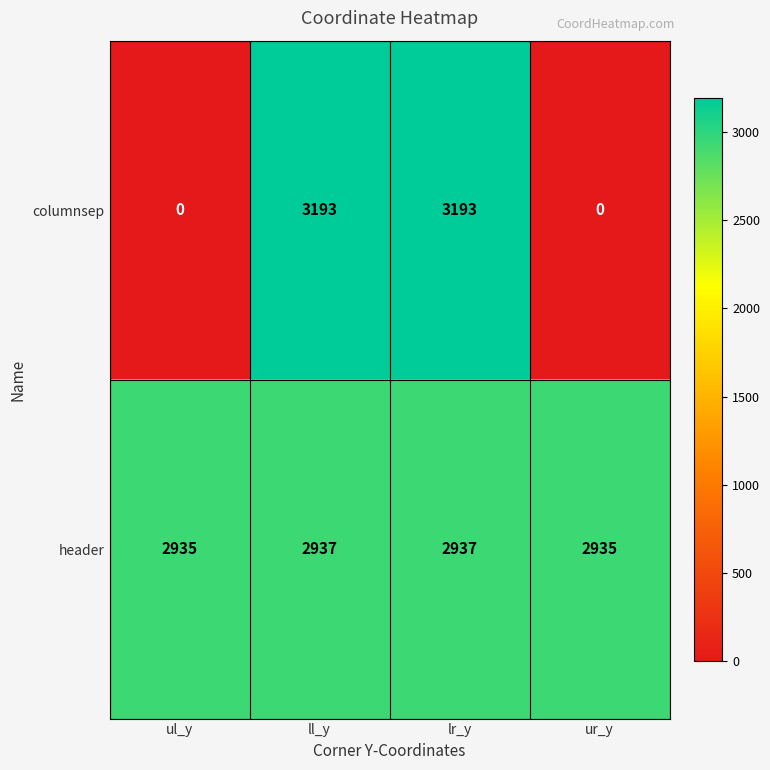

True or false: columnsep has a value of 0 at ur_y.

True